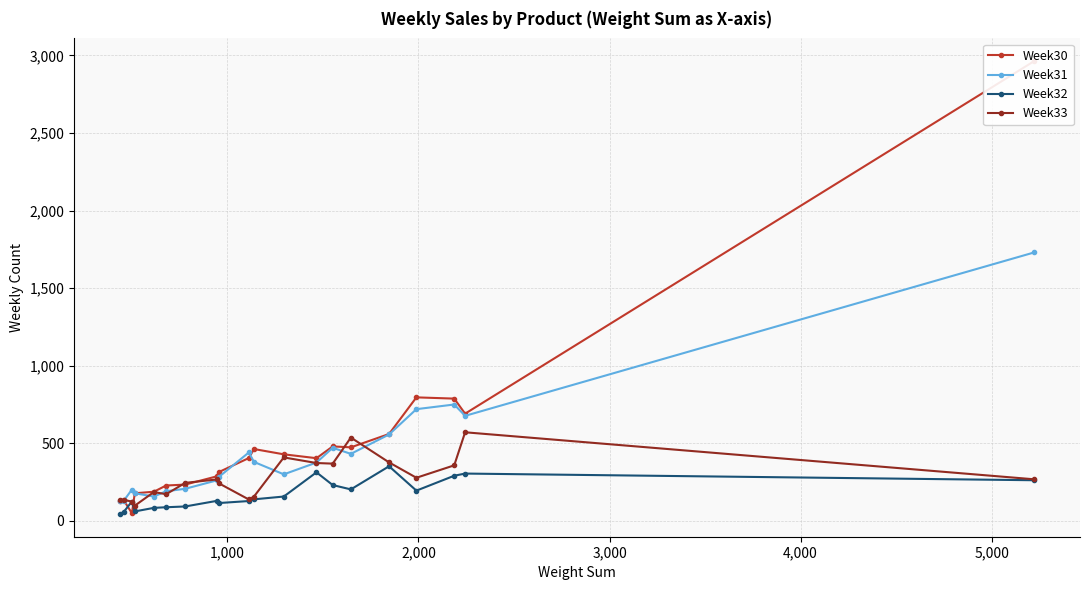

What is the minimum value shown in the chart?

44